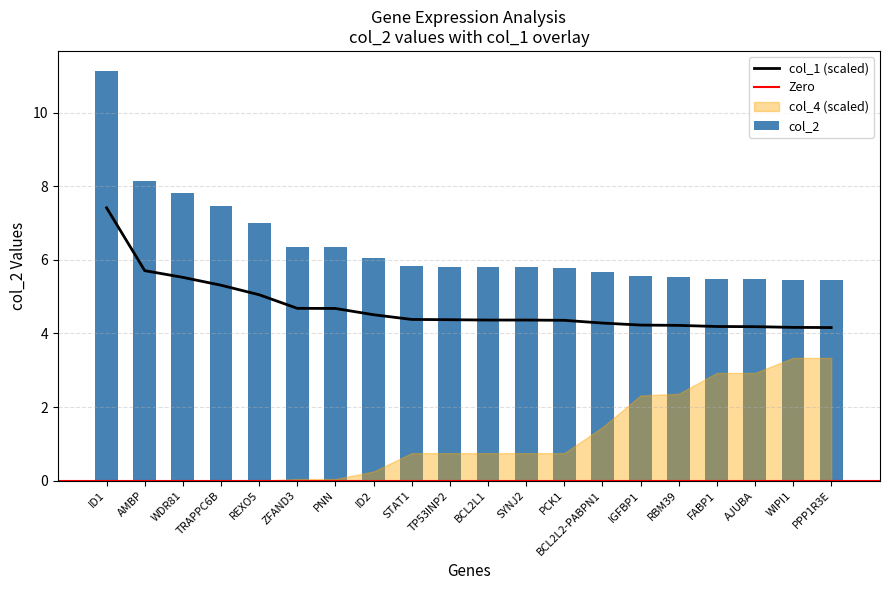

The col_1 (scaled) series shows 7.2 at PCK1. True or false?

False